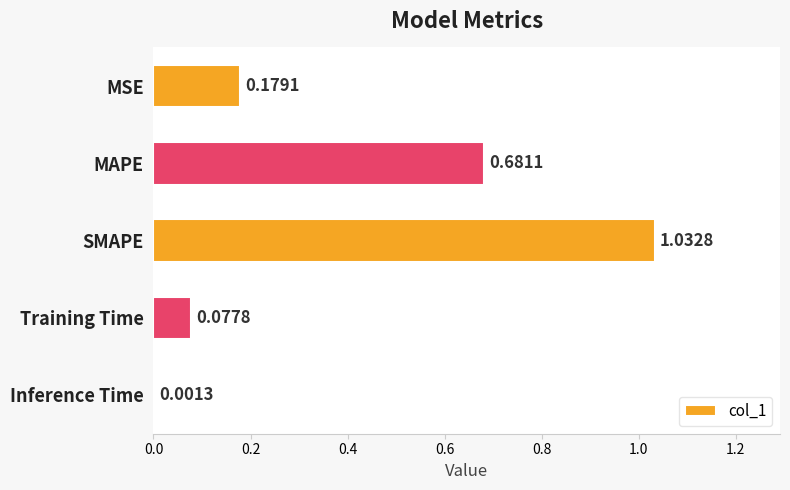

What is the sum of all values?

2.0